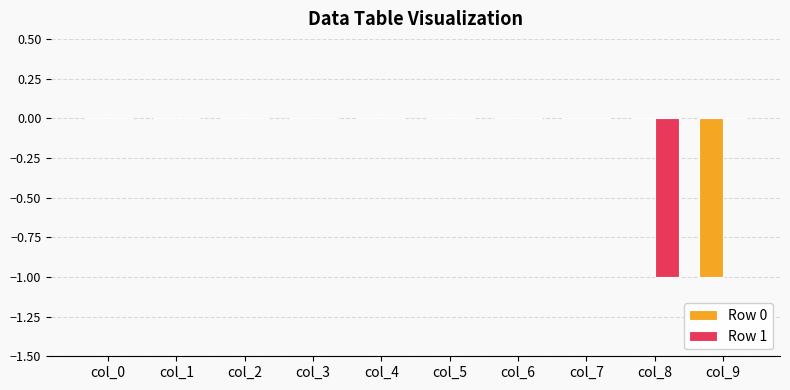

Does the chart contain stacked bars?

No